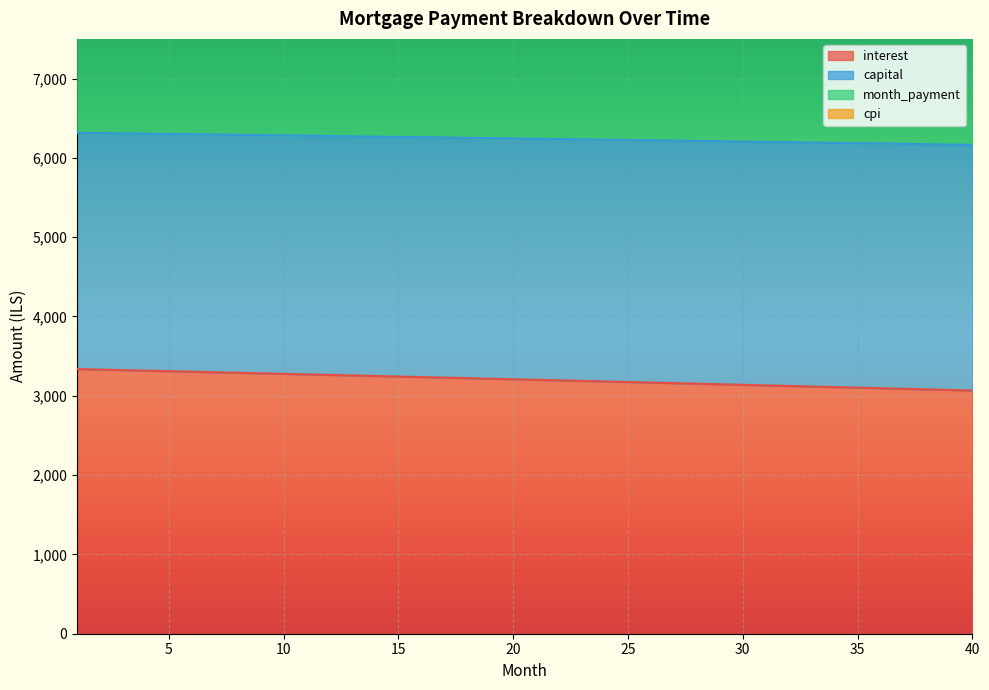

At which label is interest closest to 3201?

21